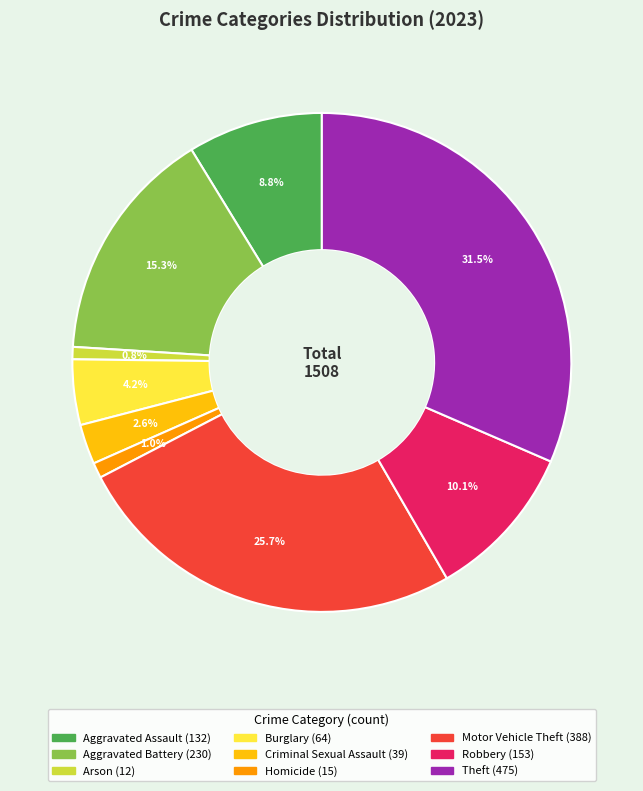

Is there any slice that represents more than half of the pie?

No